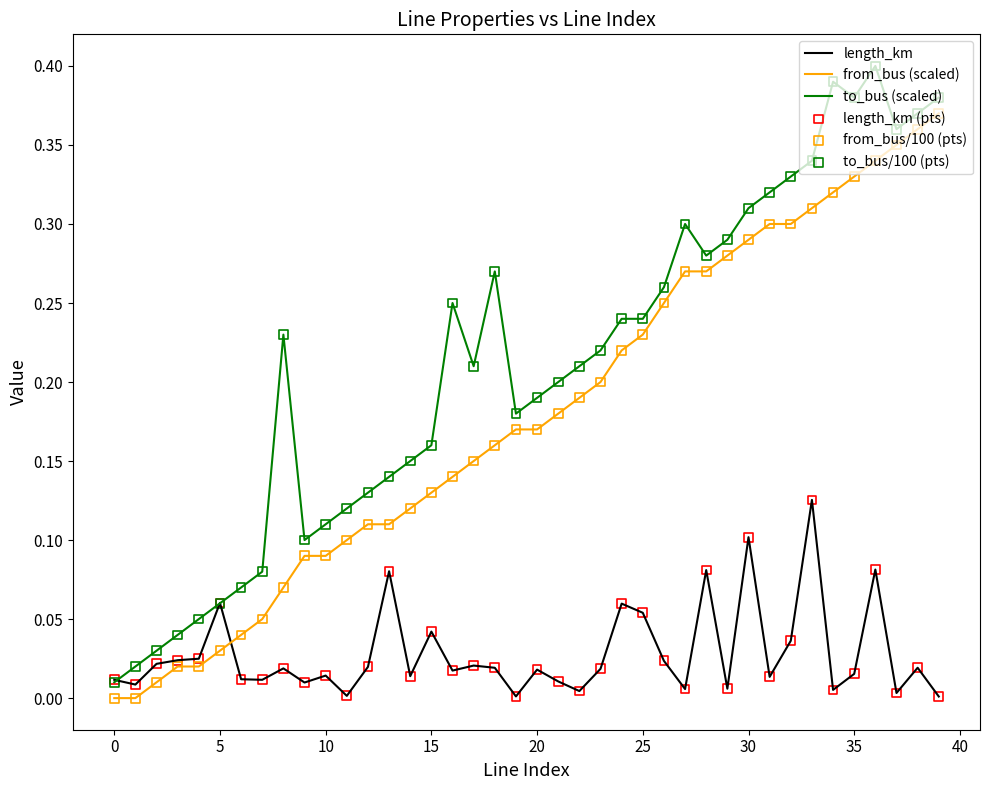

At how many categories does at least one series exceed 0?

40